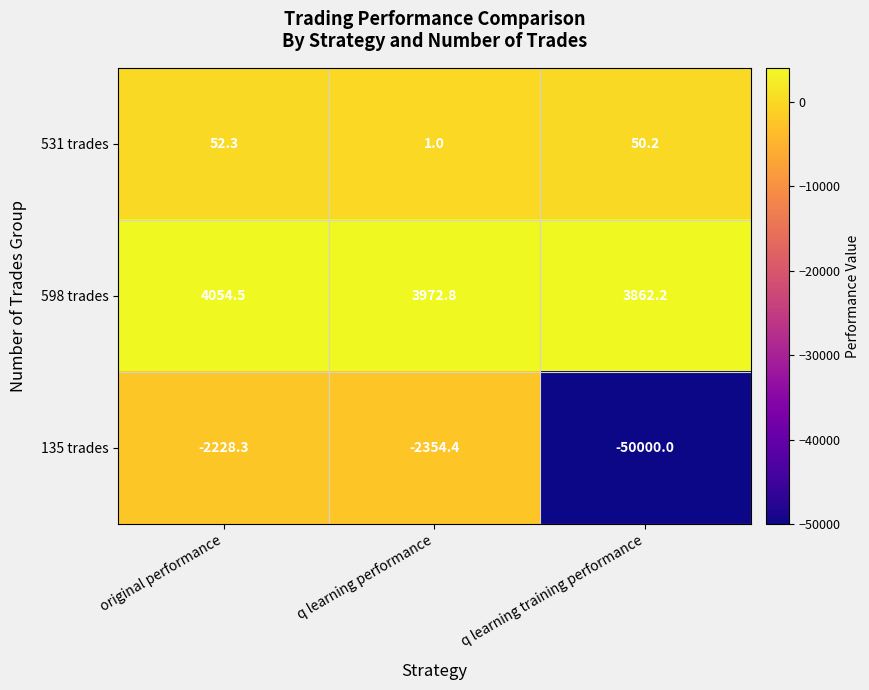

Which category has the lowest value in the 135 trades series?

q learning training performance